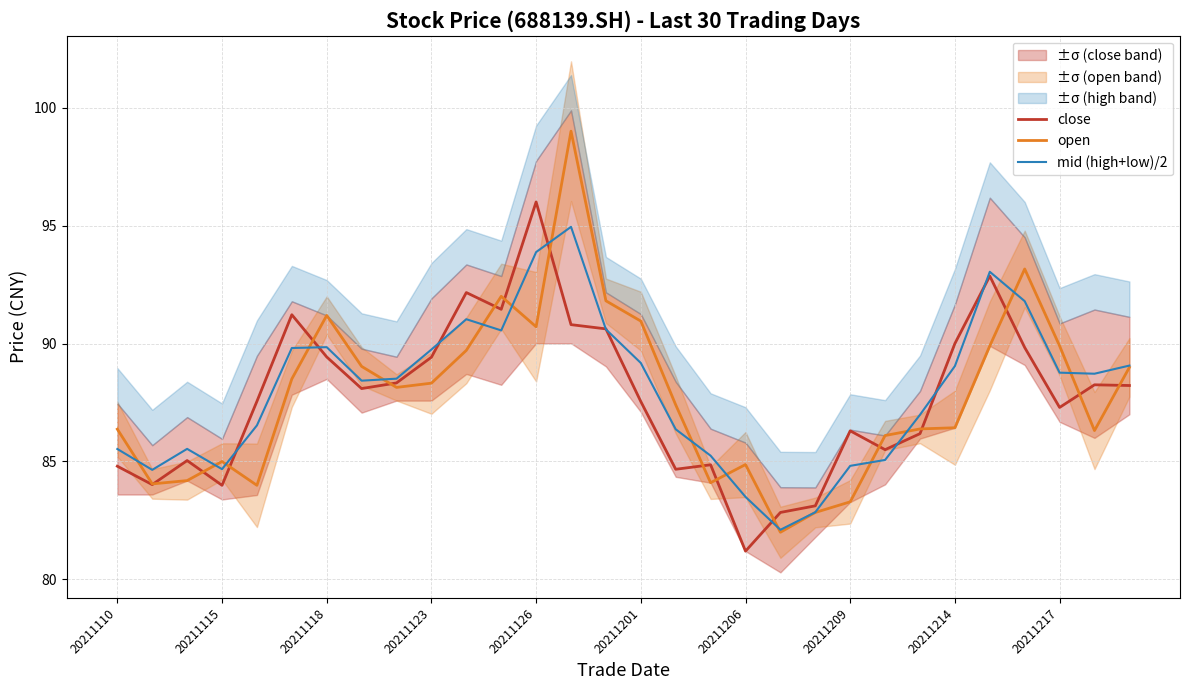

What is the approximate value of close at 20211217?

87.3